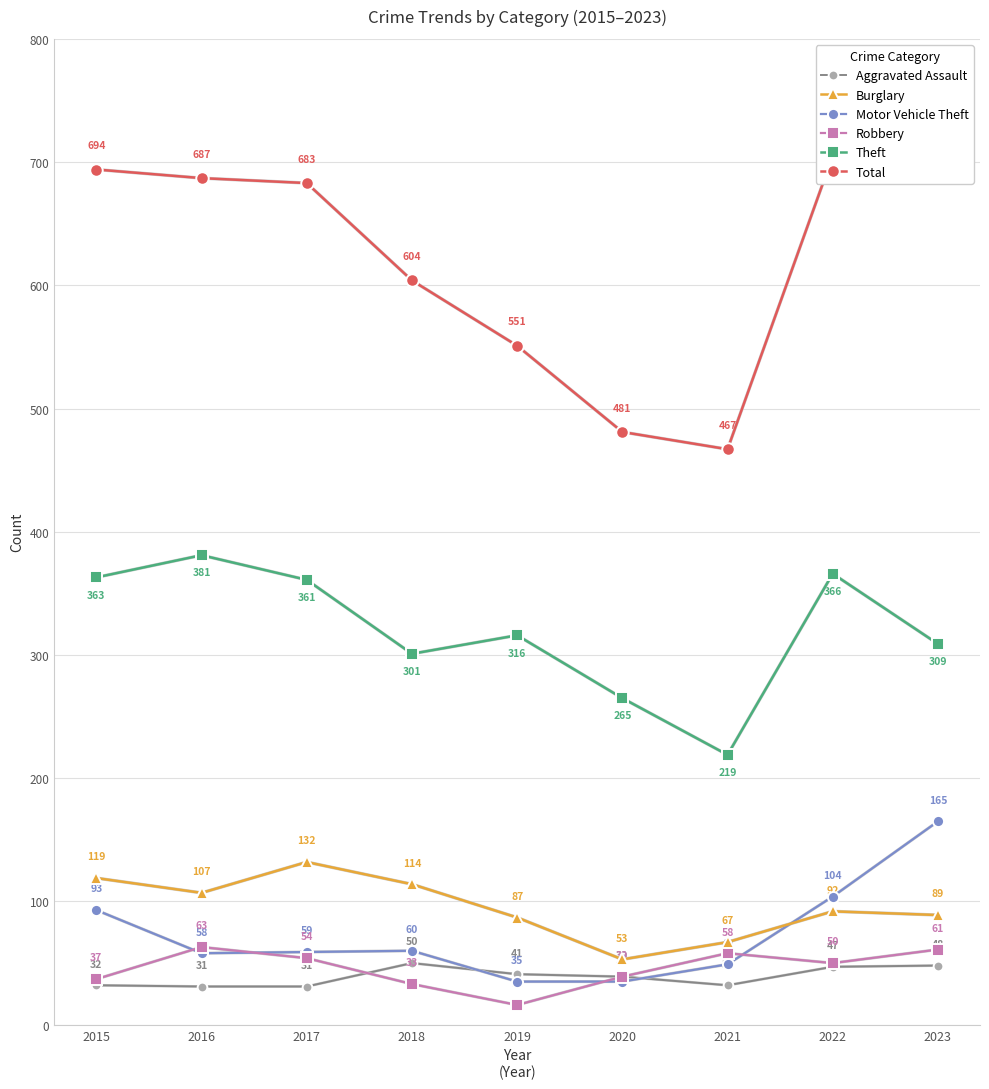

Which has a higher value, 2018 or 2023?

2018